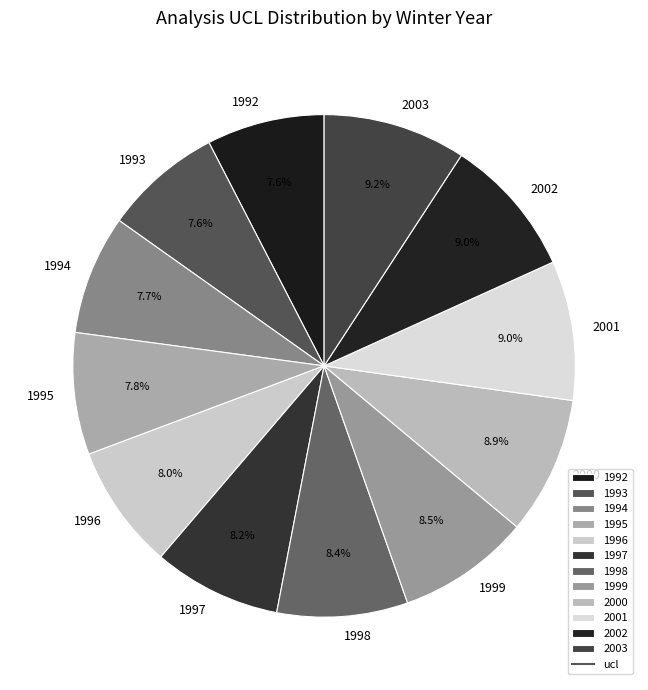

How many slices are in this pie chart?

12